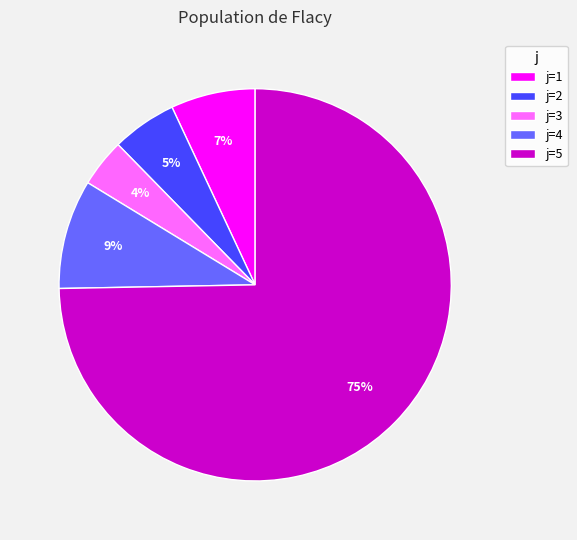

Count the number of slices in the pie.

5